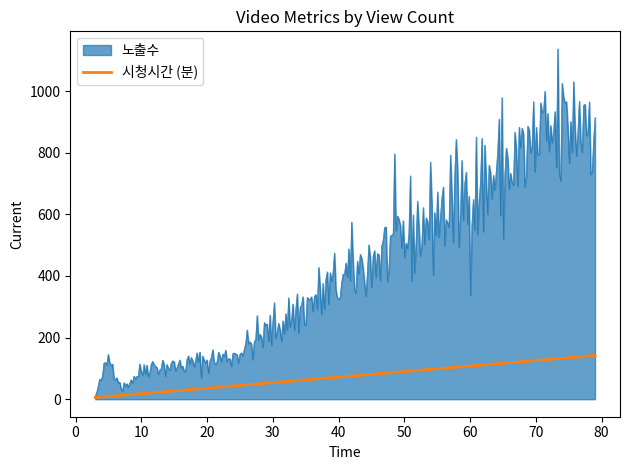

What is the maximum value shown in the chart?

1137.2